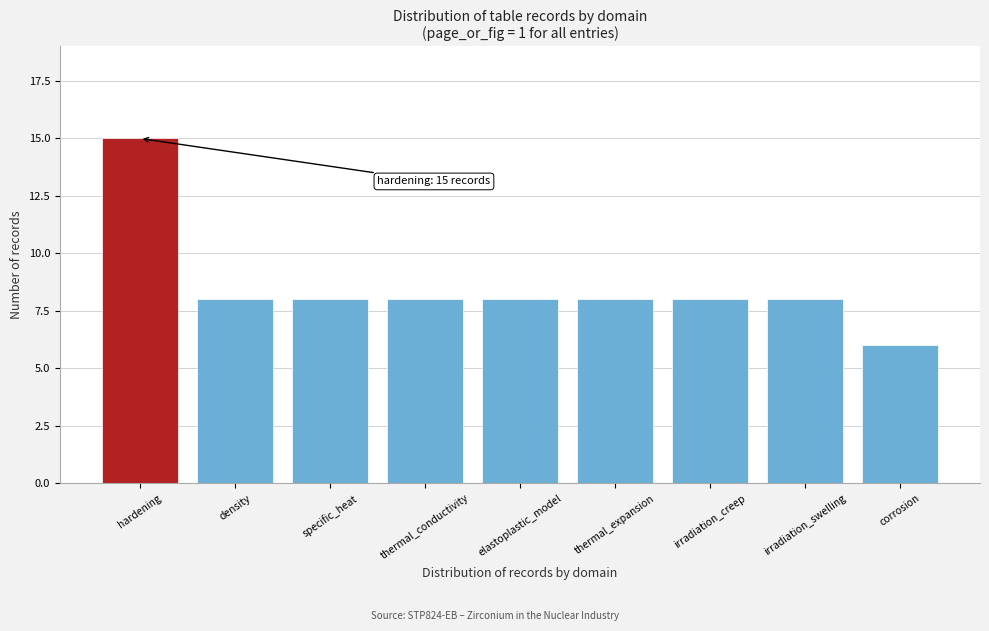

Reading left to right, what are all the values shown in this chart?

hardening=15	density=8	specific_heat=8	thermal_conductivity=8	elastoplastic_model=8	thermal_expansion=8	irradiation_creep=8	irradiation_swelling=8	corrosion=6